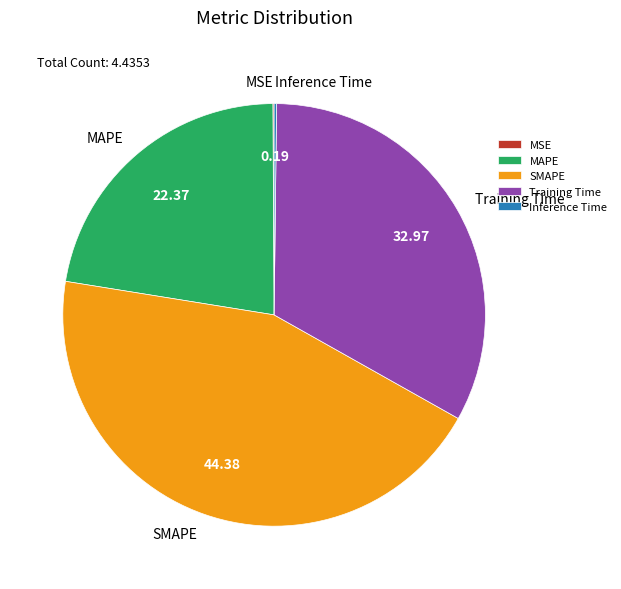

What is the largest slice in the pie chart?

SMAPE